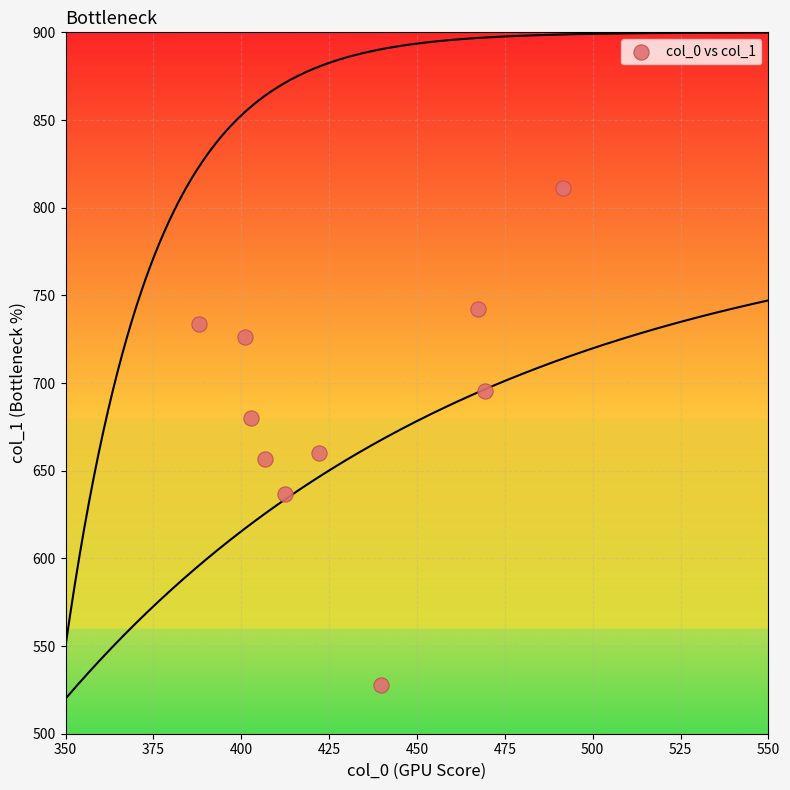

What is the range of Y values (max minus min)?

283.1